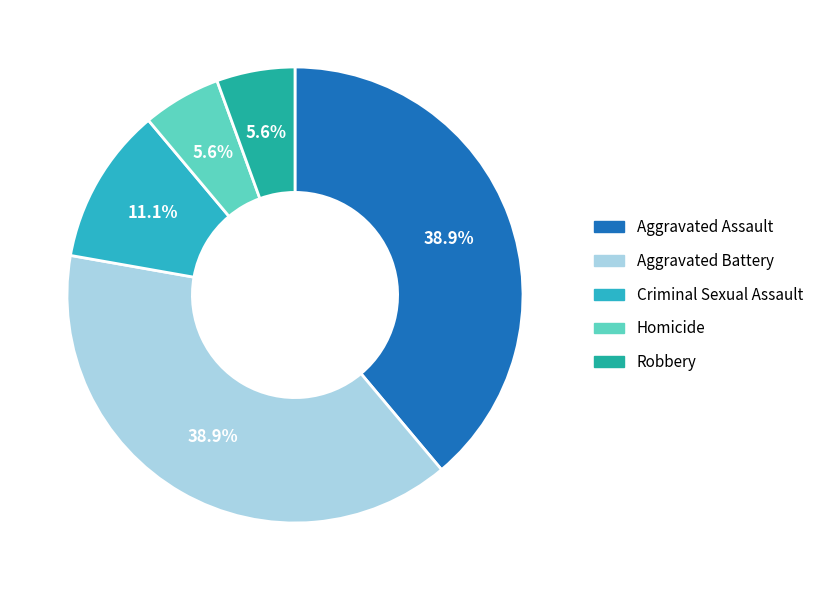

To the nearest percent, what is the difference between the largest and smallest slice percentages?

33%